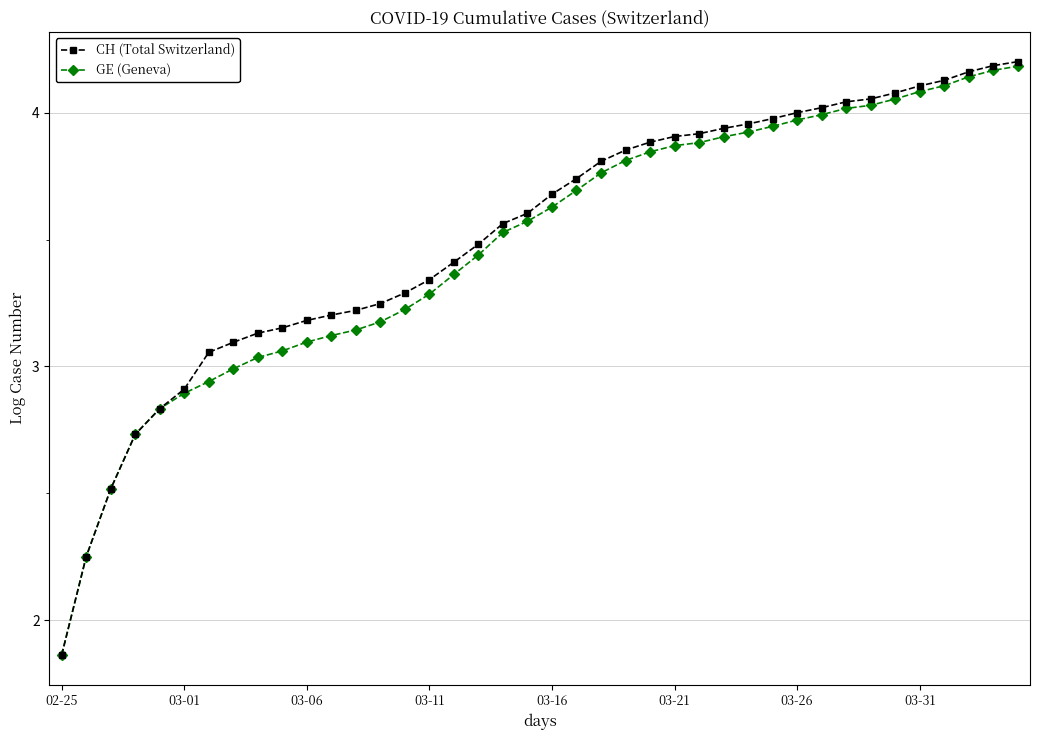

At how many categories does at least one series exceed 2?

39